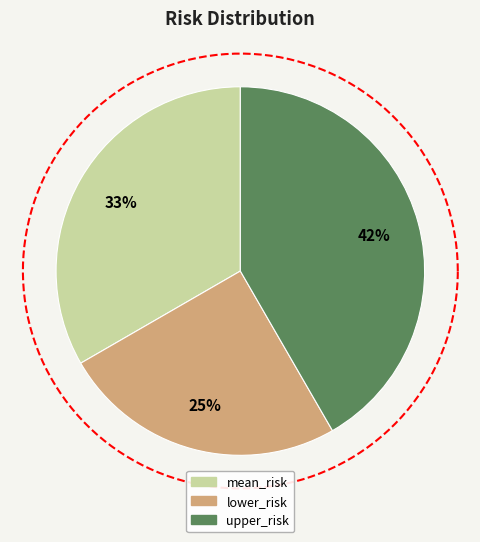

To the nearest percent, what is the average slice percentage?

33%